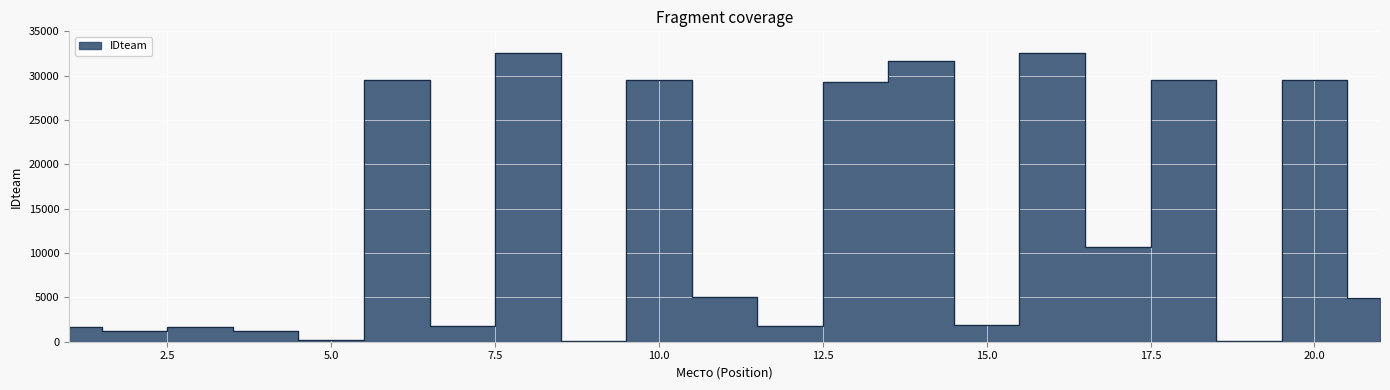

What is the value of the 1st point from the left?

1686